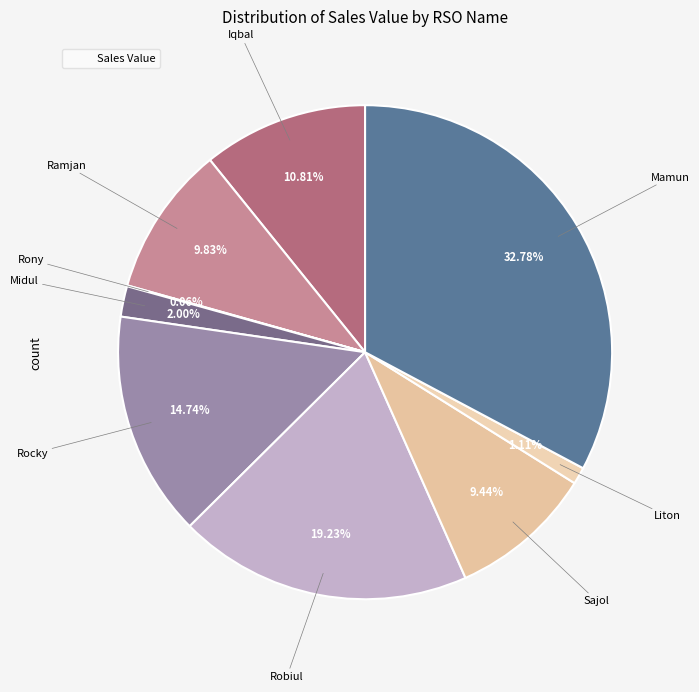

Is there any slice that represents more than half of the pie?

No